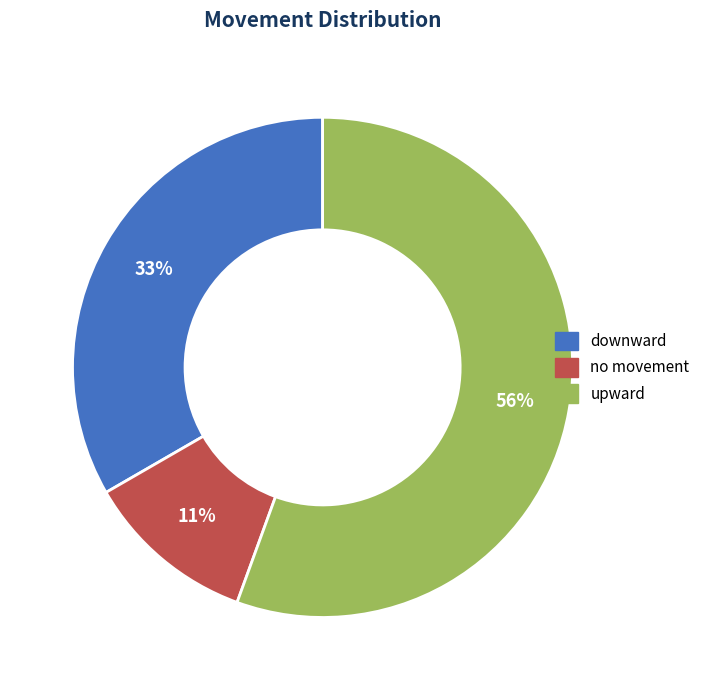

How many segments does this pie chart have?

3